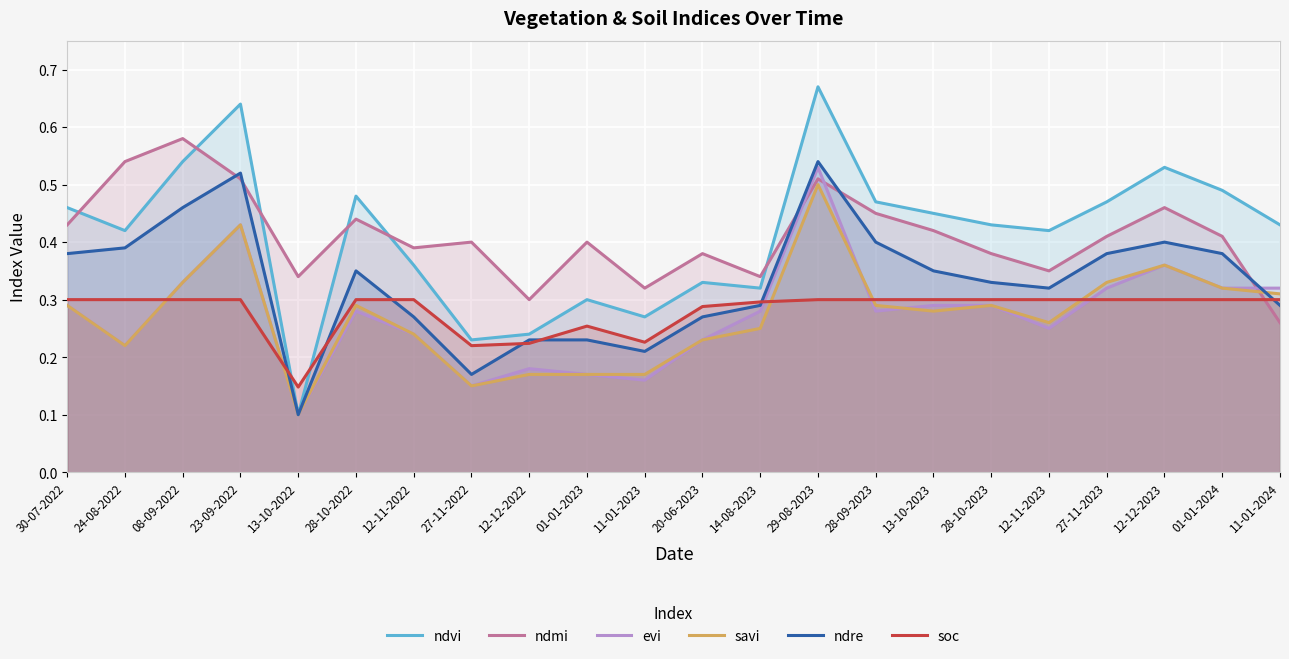

What is the difference between the highest and lowest values at 13-10-2023?

0.2